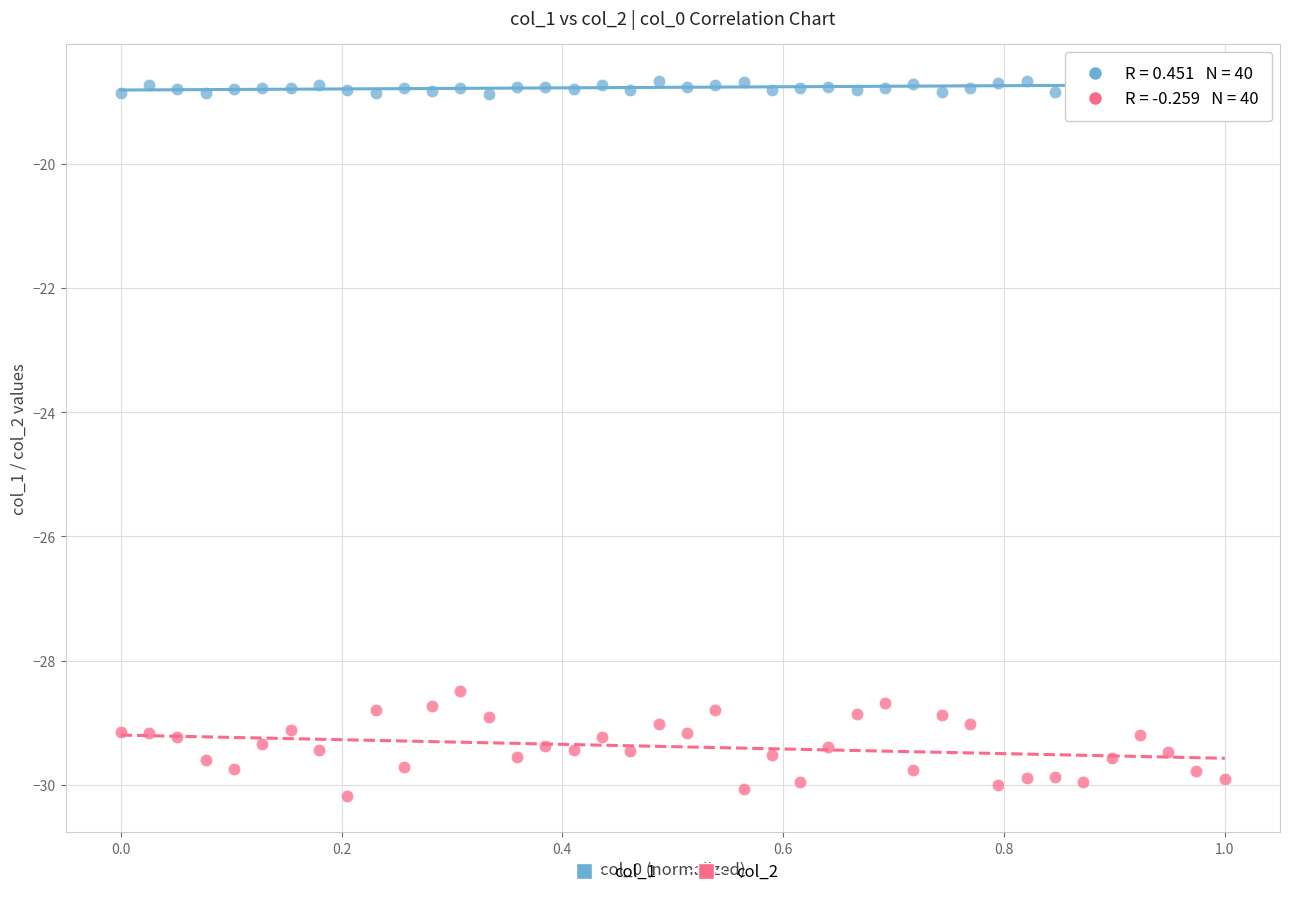

Which series contains the highest Y value?

col_1